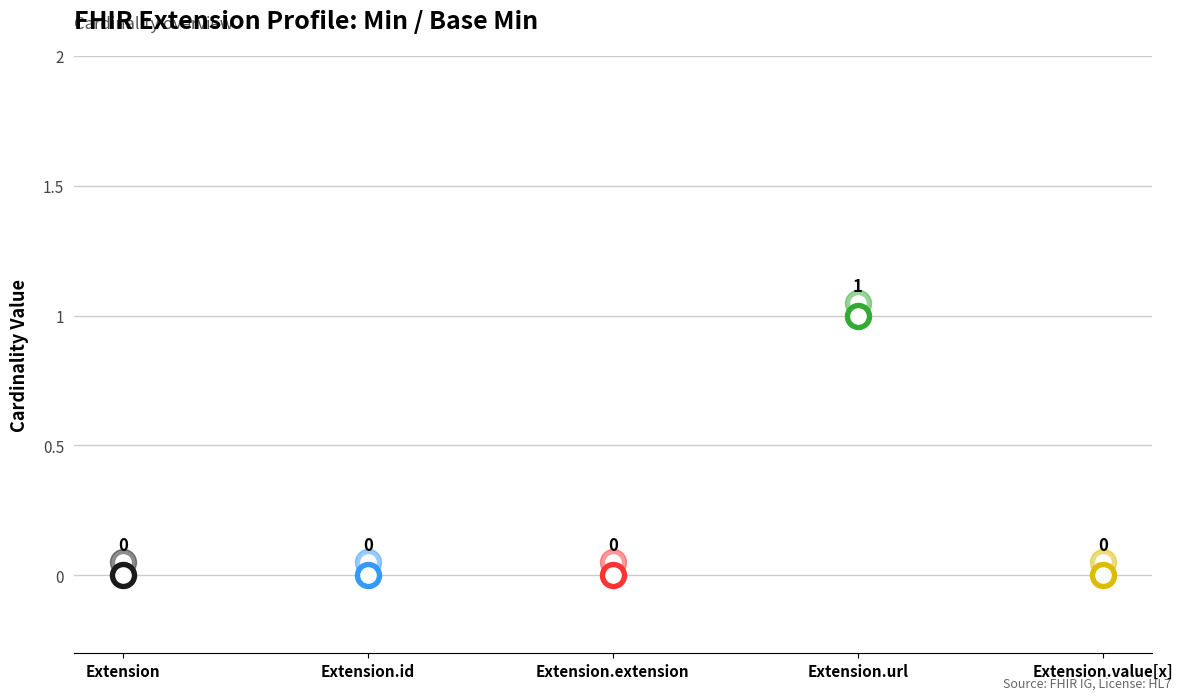

What are all the series names shown in the legend?

Min, Base Min